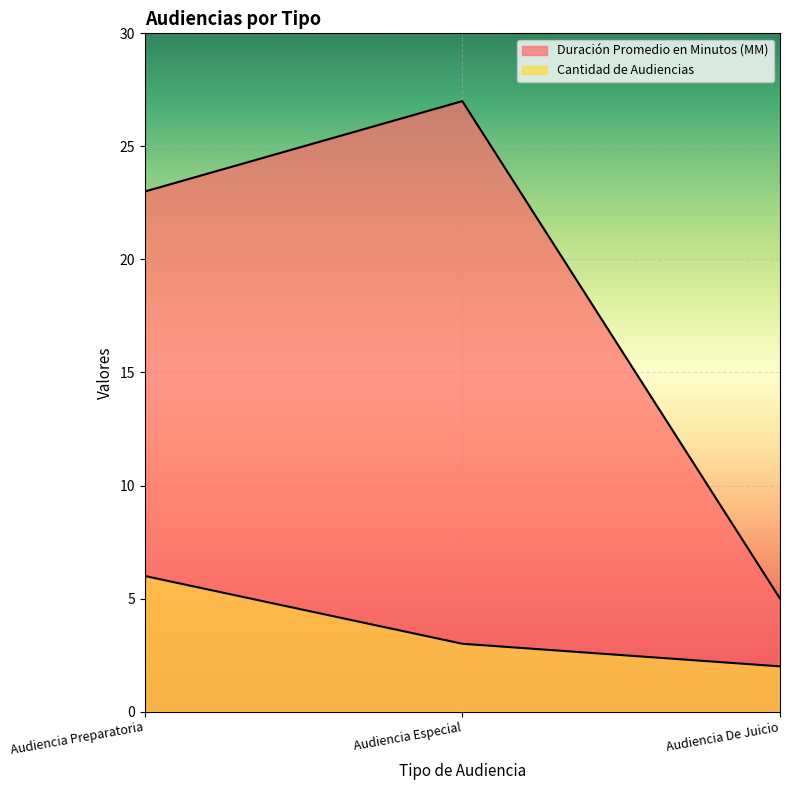

Is it true that Duración Promedio en Minutos (MM) equals 14 at Audiencia Especial?

False